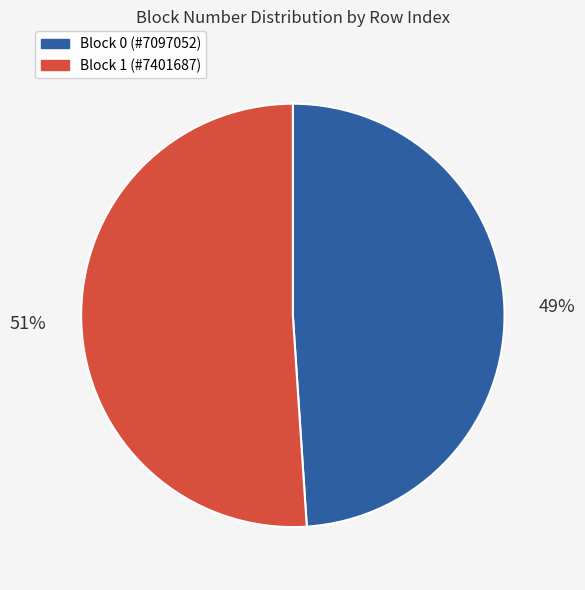

Combined, do Block 0 (#7097052) and Block 1 (#7401687) account for over 50%?

Yes